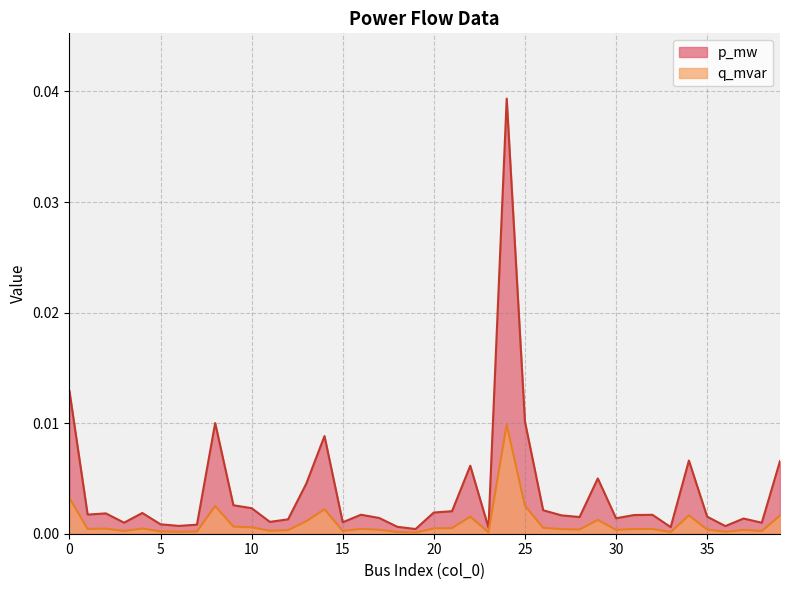

How many lines are shown in the chart?

2